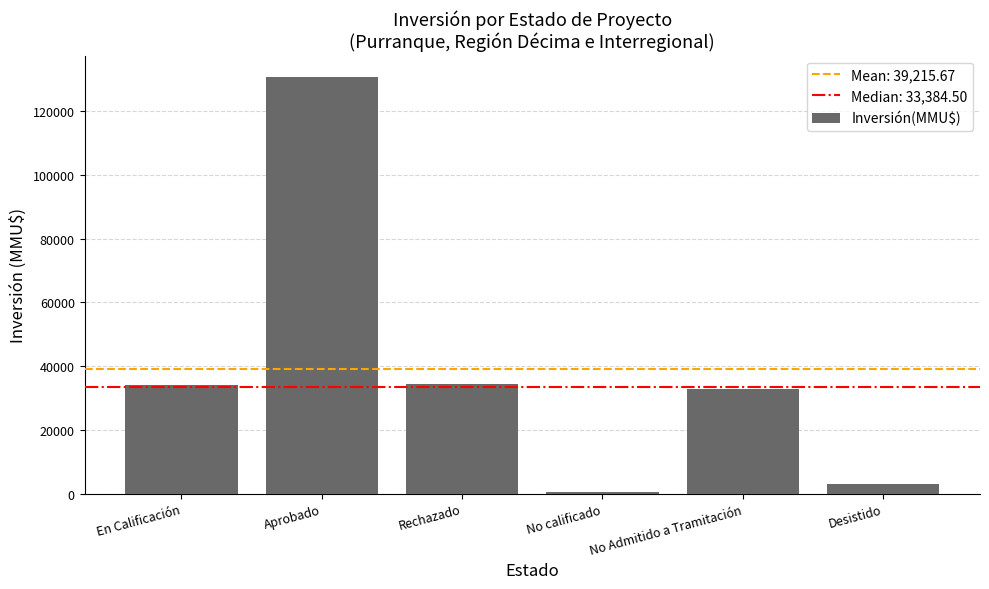

What is the difference between the values at Desistido and Aprobado?

127825